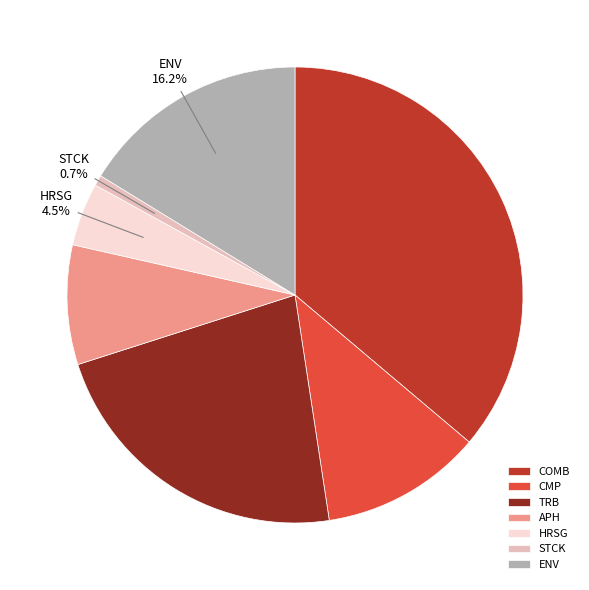

What percentage is NOT represented by CMP?

88.6%